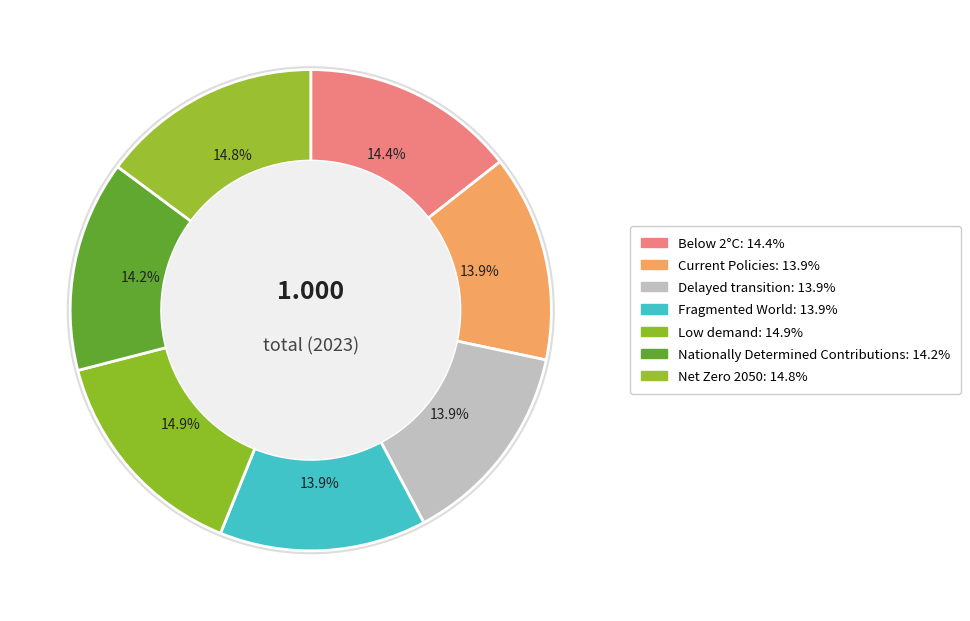

What percentage is the Delayed transition slice, to the nearest percent?

14%